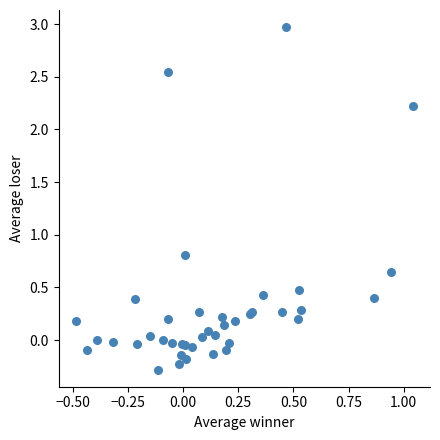

What Y value in the scatter plot is closest to 1?

0.8